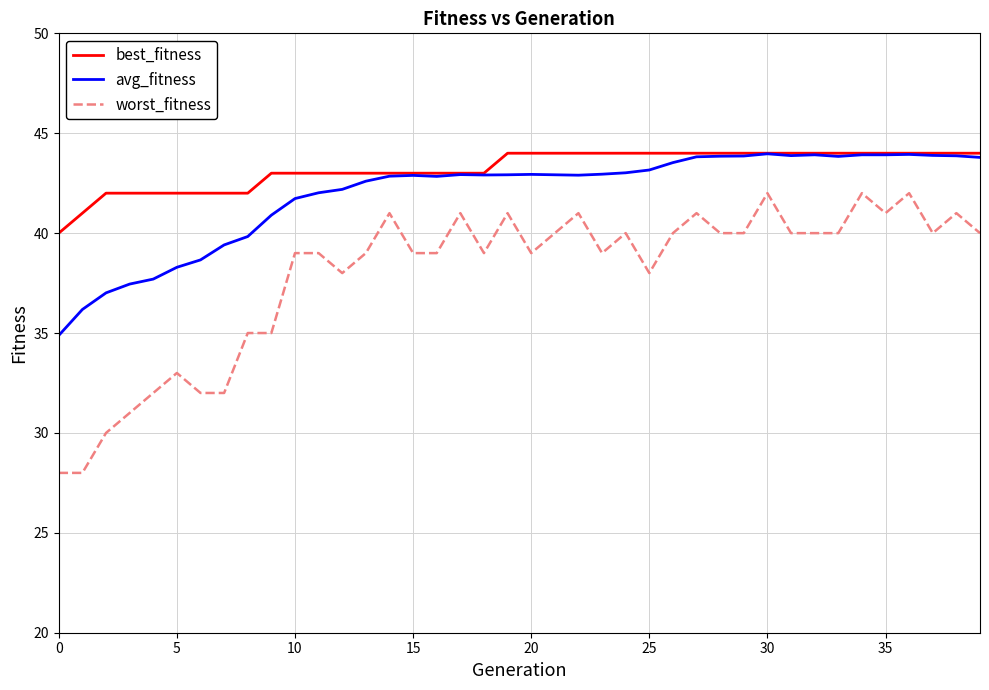

Is this an area chart (filled region under the line)?

No